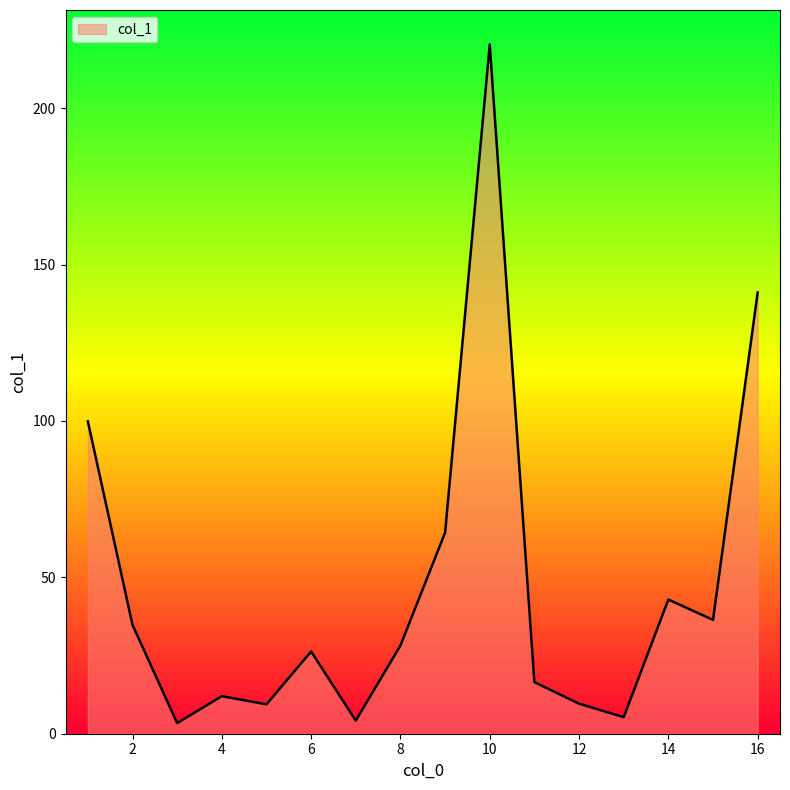

What is the maximum value shown in the chart?

220.4